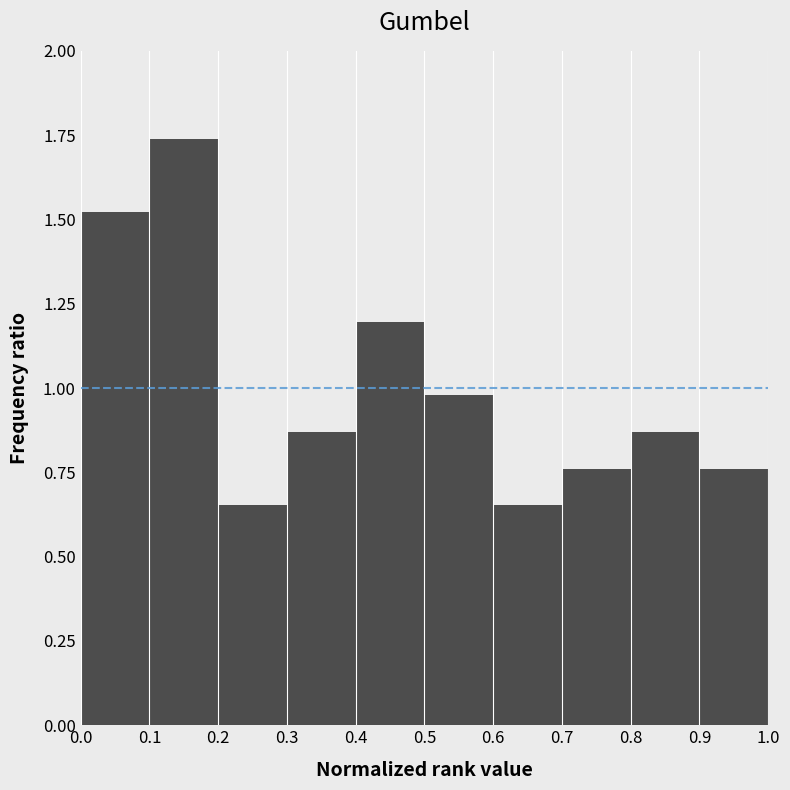

Reading left to right, transcribe this chart: for each bar, give the range it covers on the x-axis and its height. The values are not printed on the chart, so give them approximately, as read against the axis.

0.0 to 0.1: 1.50
0.1 to 0.2: 1.75
0.2 to 0.3: 0.65
0.3 to 0.4: 0.85
0.4 to 0.5: 1.20
0.5 to 0.6: 1.00
0.6 to 0.7: 0.65
0.7 to 0.8: 0.75
0.8 to 0.9: 0.85
0.9 to 1.0: 0.75